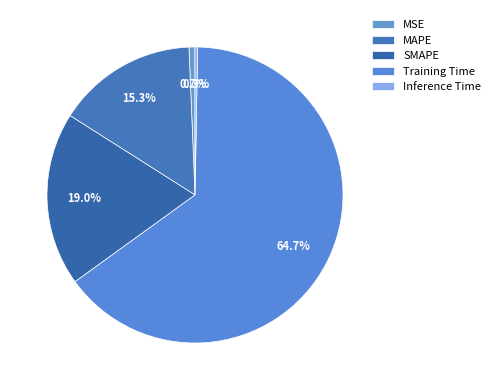

To the nearest percent, what percentage of the pie is SMAPE?

19%